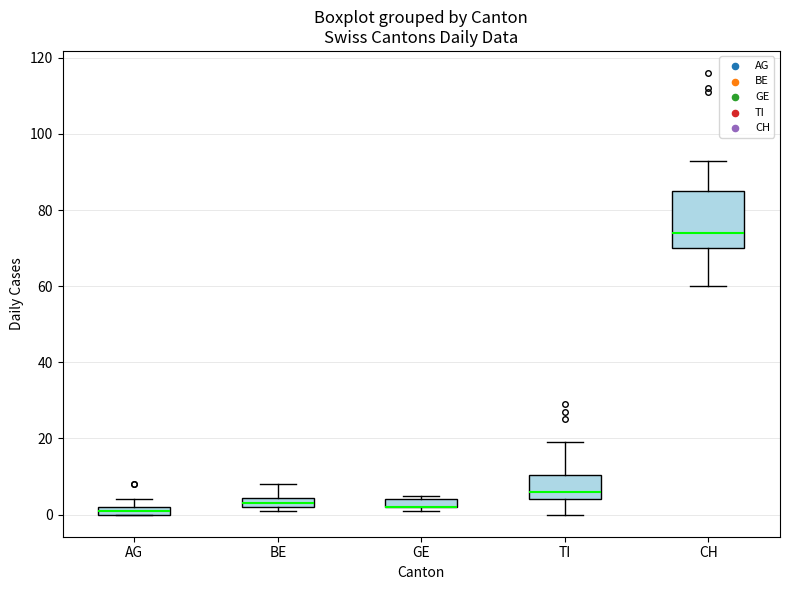

Which box is the tallest, from its lower edge to its upper edge?

CH